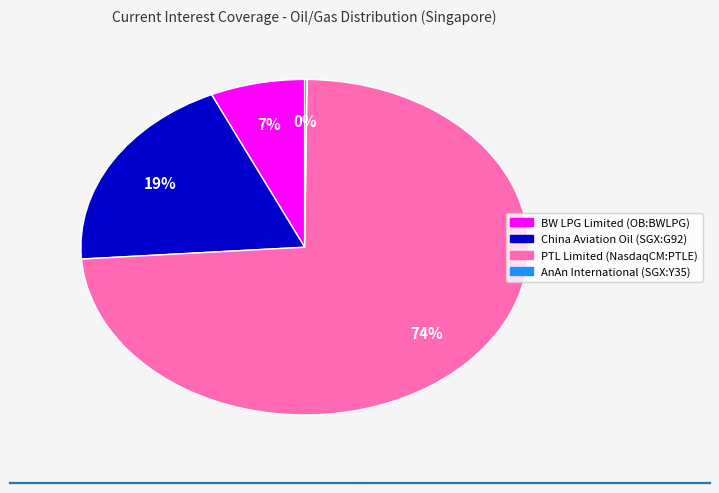

Which slice is the largest?

PTL Limited (NasdaqCM:PTLE)